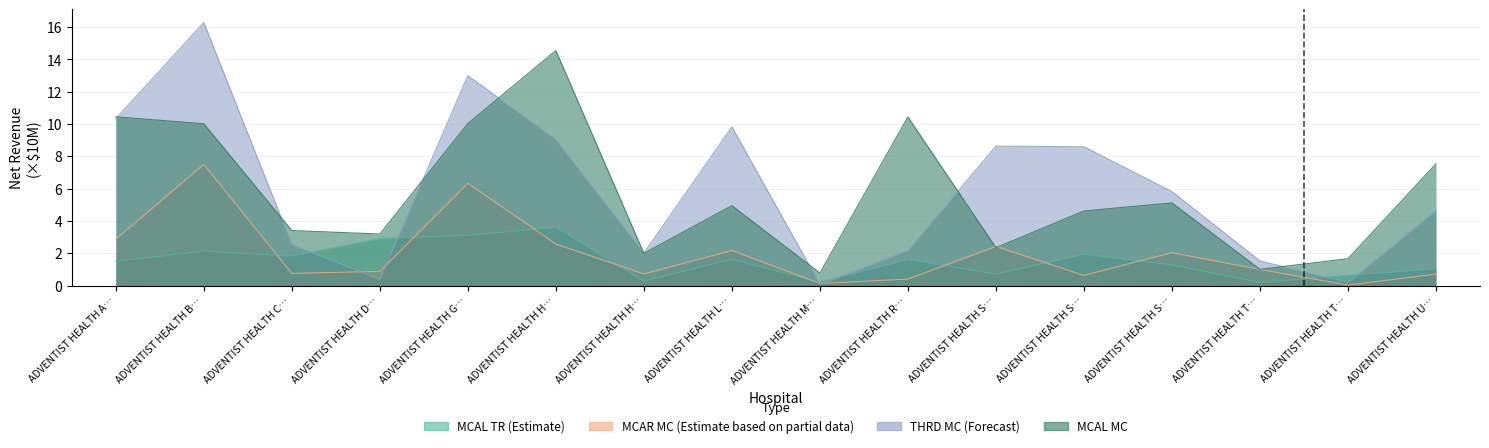

Is it true that NETRV_MCAL_TR equals 0.7 at ADVENTIST HEALTH S…?

True